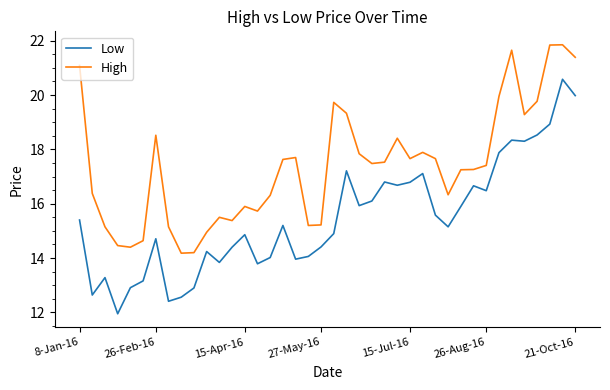

Rank the series by their average value, from lowest to highest.

Low, High